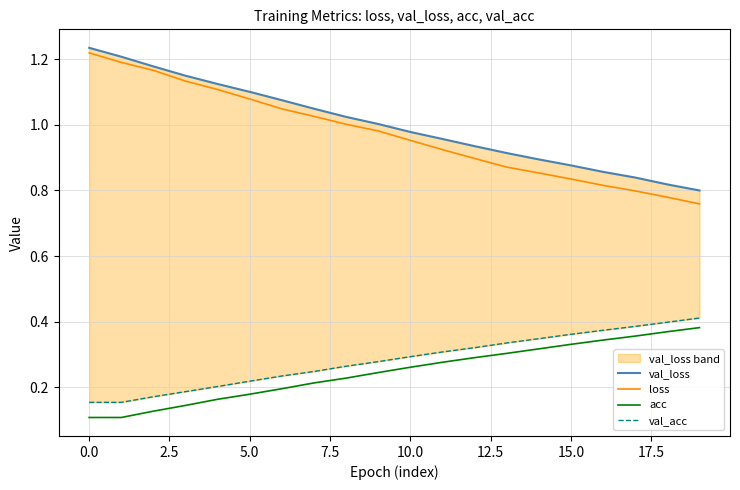

What is the average value of the val_acc series?

0.3